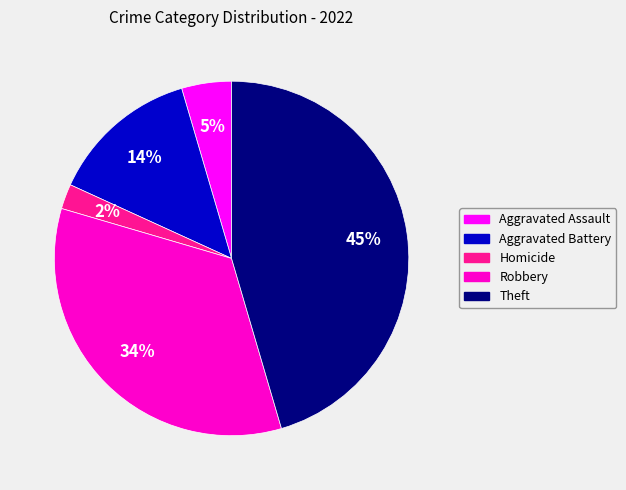

To the nearest percent, what is the difference between the largest and smallest slice percentages?

43%